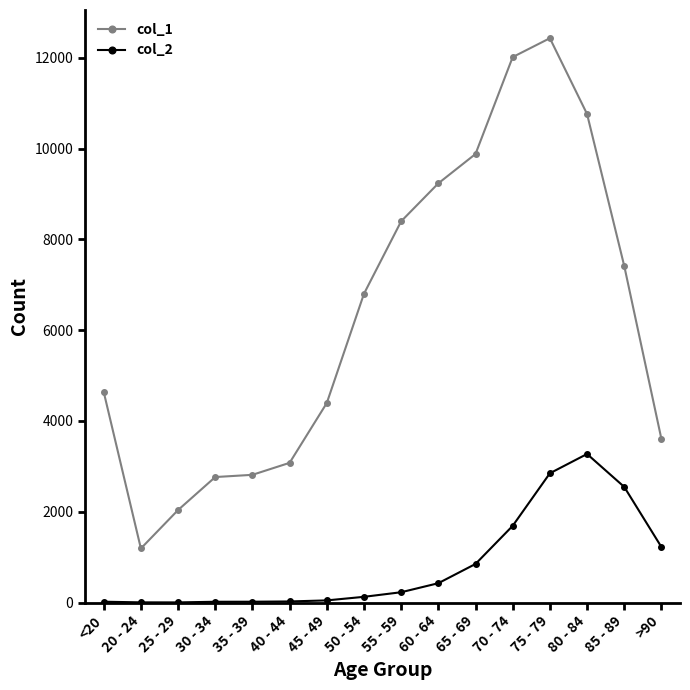

What is the sum of all col_2 values?

13343